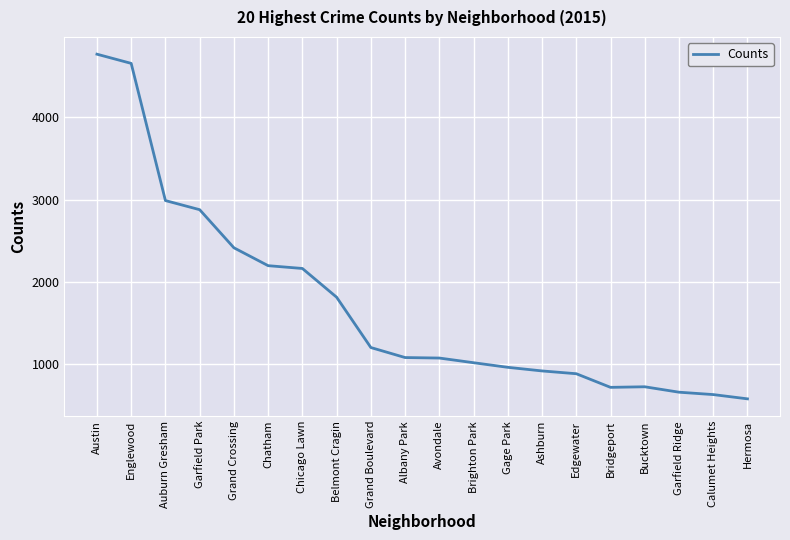

The chart shows a value of 827 at Grand Crossing. True or false?

False